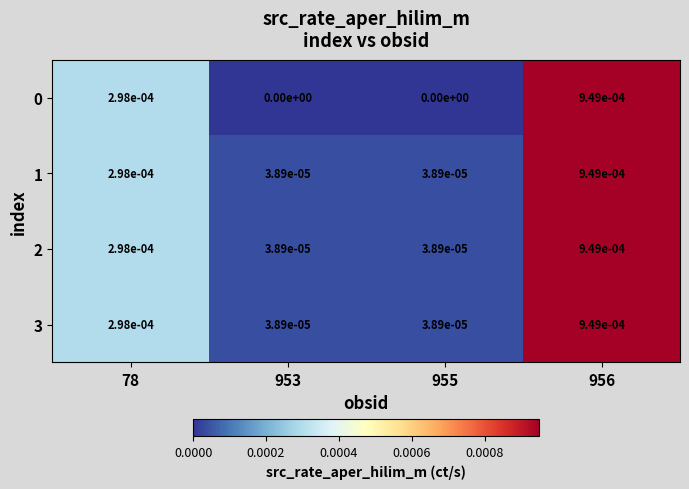

Is the value of 0 at 956 greater than the value of 2 at 955?

Yes